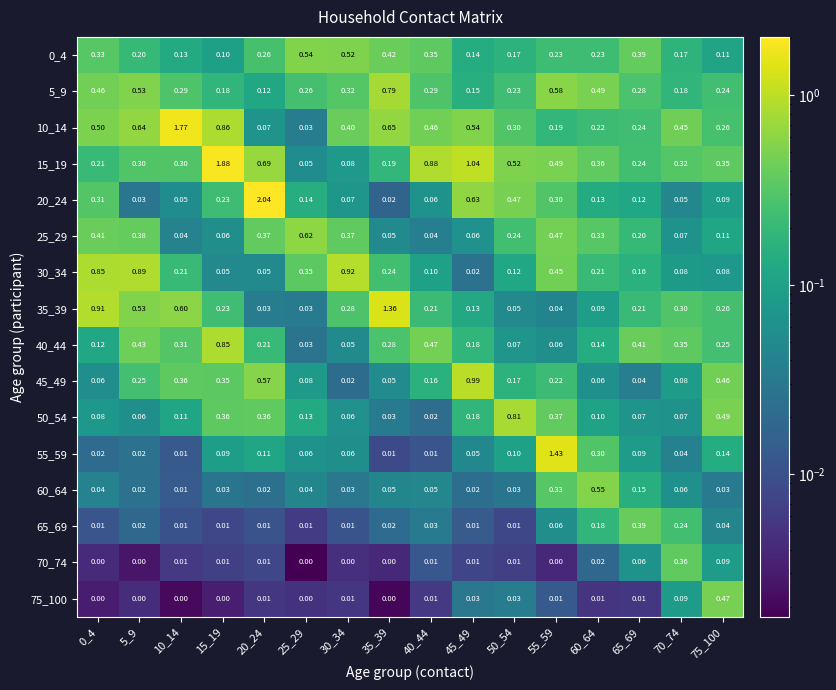

At which category is the sum across all series the highest?

15_19